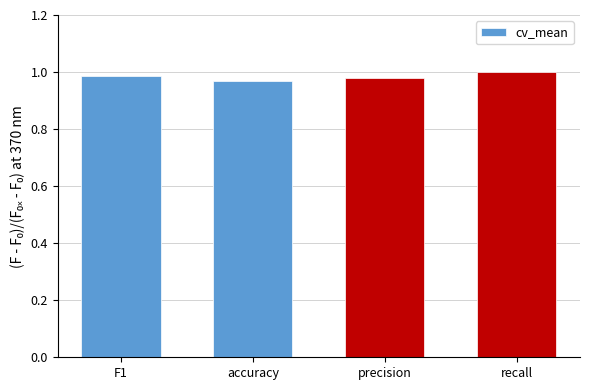

What is the label of the 4th bar from the right?

F1